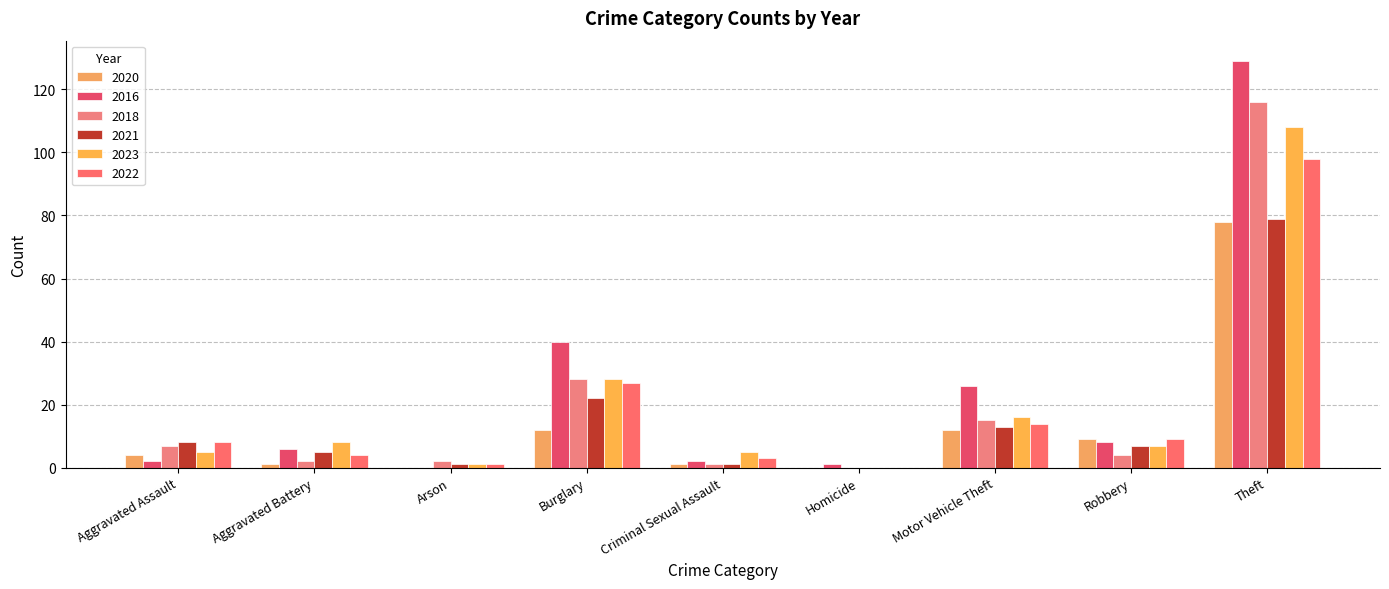

List the labels in order of 2020 value, largest first.

Theft, Burglary, Motor Vehicle Theft, Robbery, Aggravated Assault, Aggravated Battery, Criminal Sexual Assault, Arson, Homicide